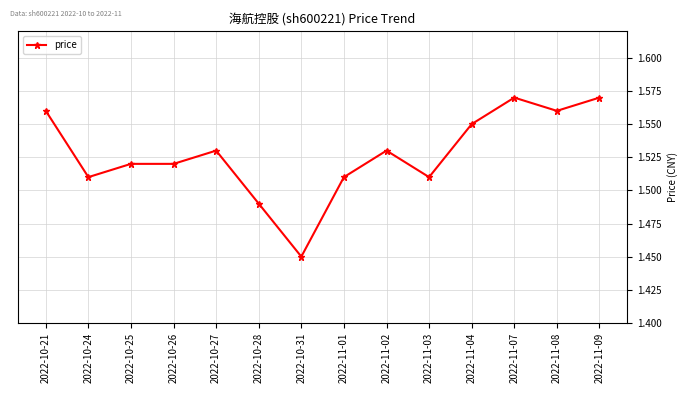

How many values are between 1 and 2?

14